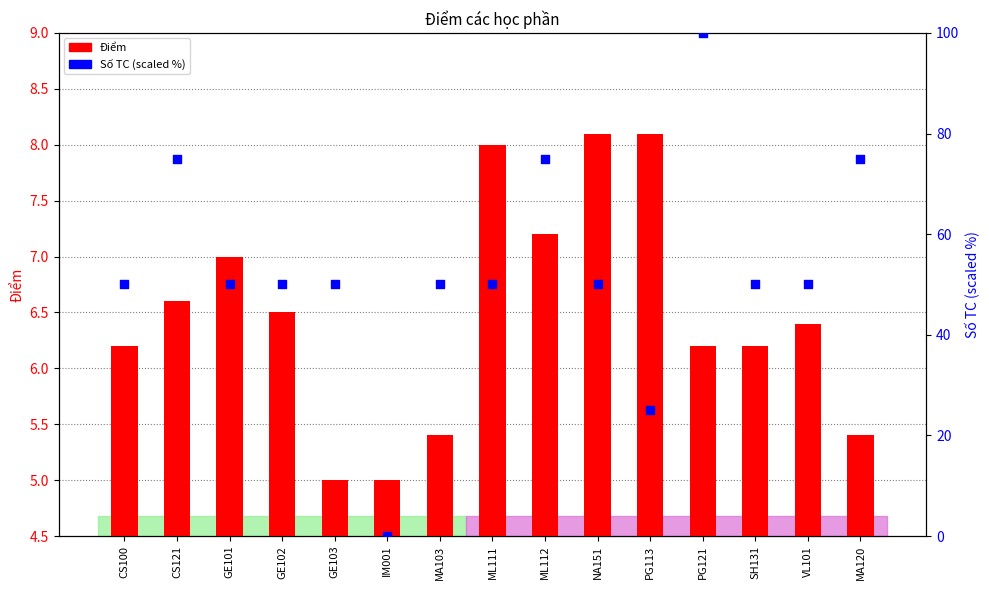

Is the value of Số TC (scaled %) at ML111 greater than the value of Điểm at SH131?

Yes